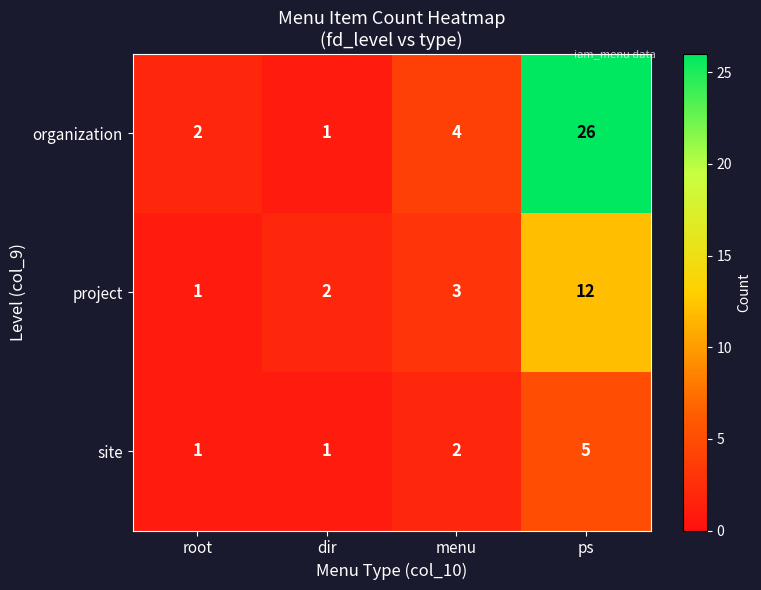

Is it true that site equals 0 at dir?

False